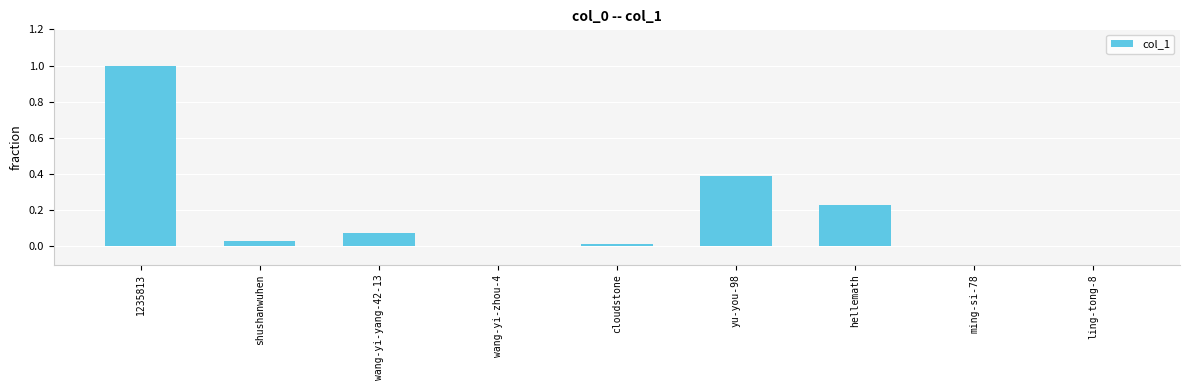

How many data points does each series have?

9